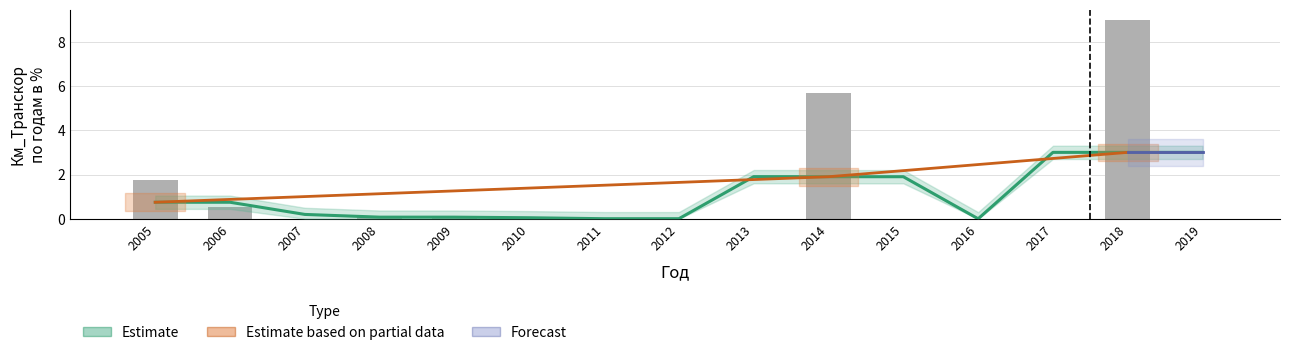

Between 2011 and 2017, which is larger?

2011